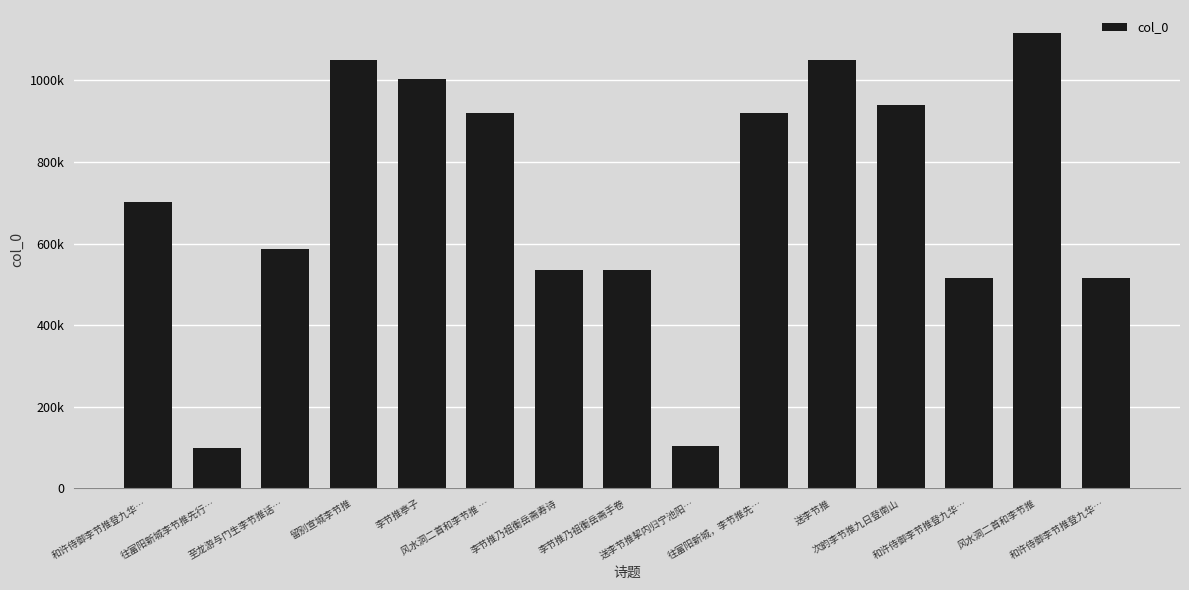

What is the minimum value shown in the chart?

99686